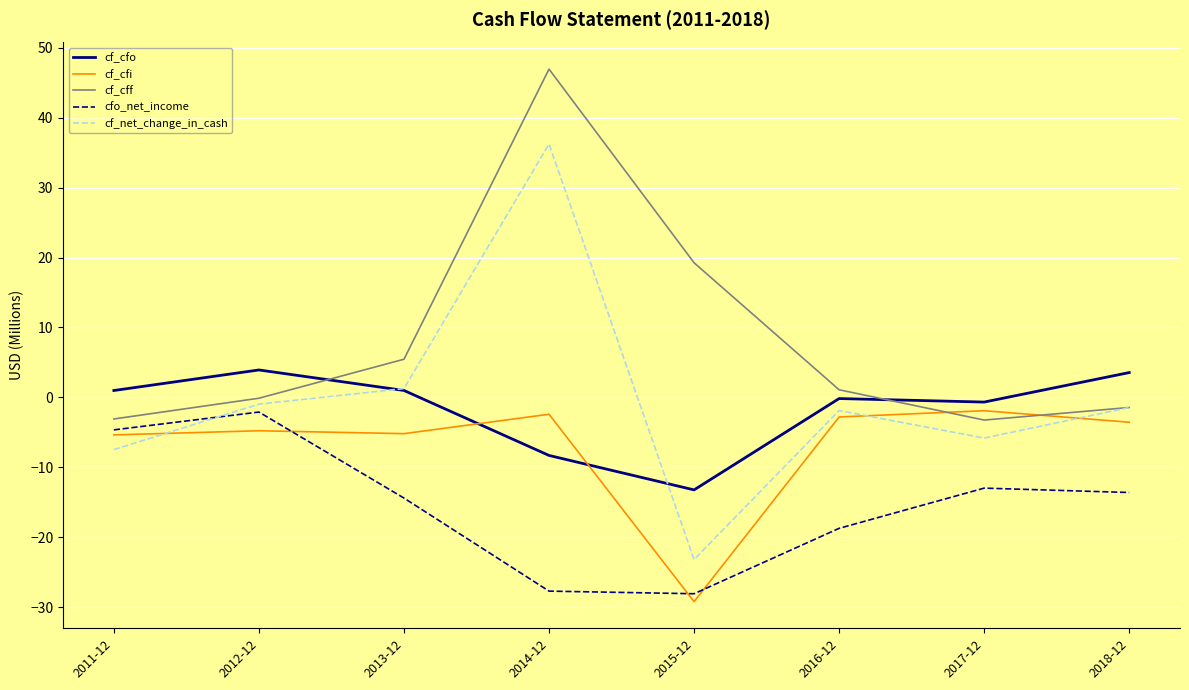

At 2012-12, list the series in order from largest to smallest.

cf_cfo, cf_cff, cf_net_change_in_cash, cfo_net_income, cf_cfi